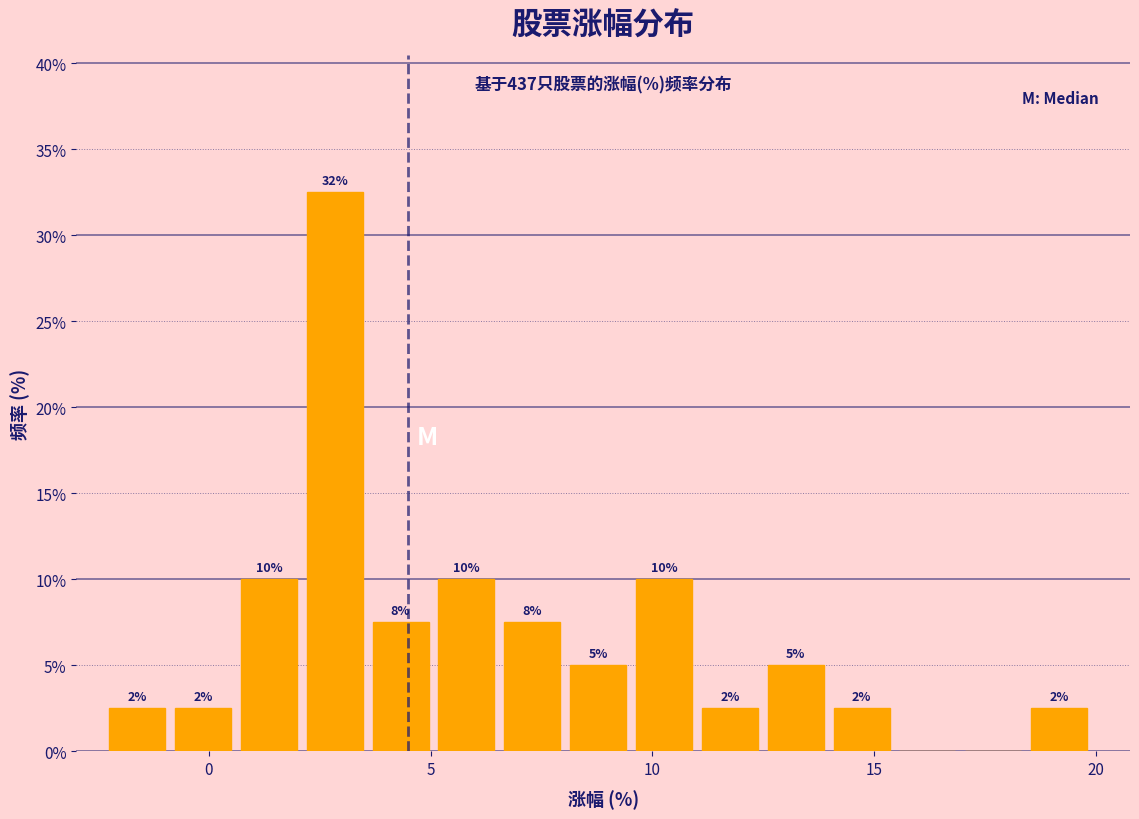

Around what value on the x-axis is the tallest bar? Give the approximate position of its centre, as read against the axis.

3.0